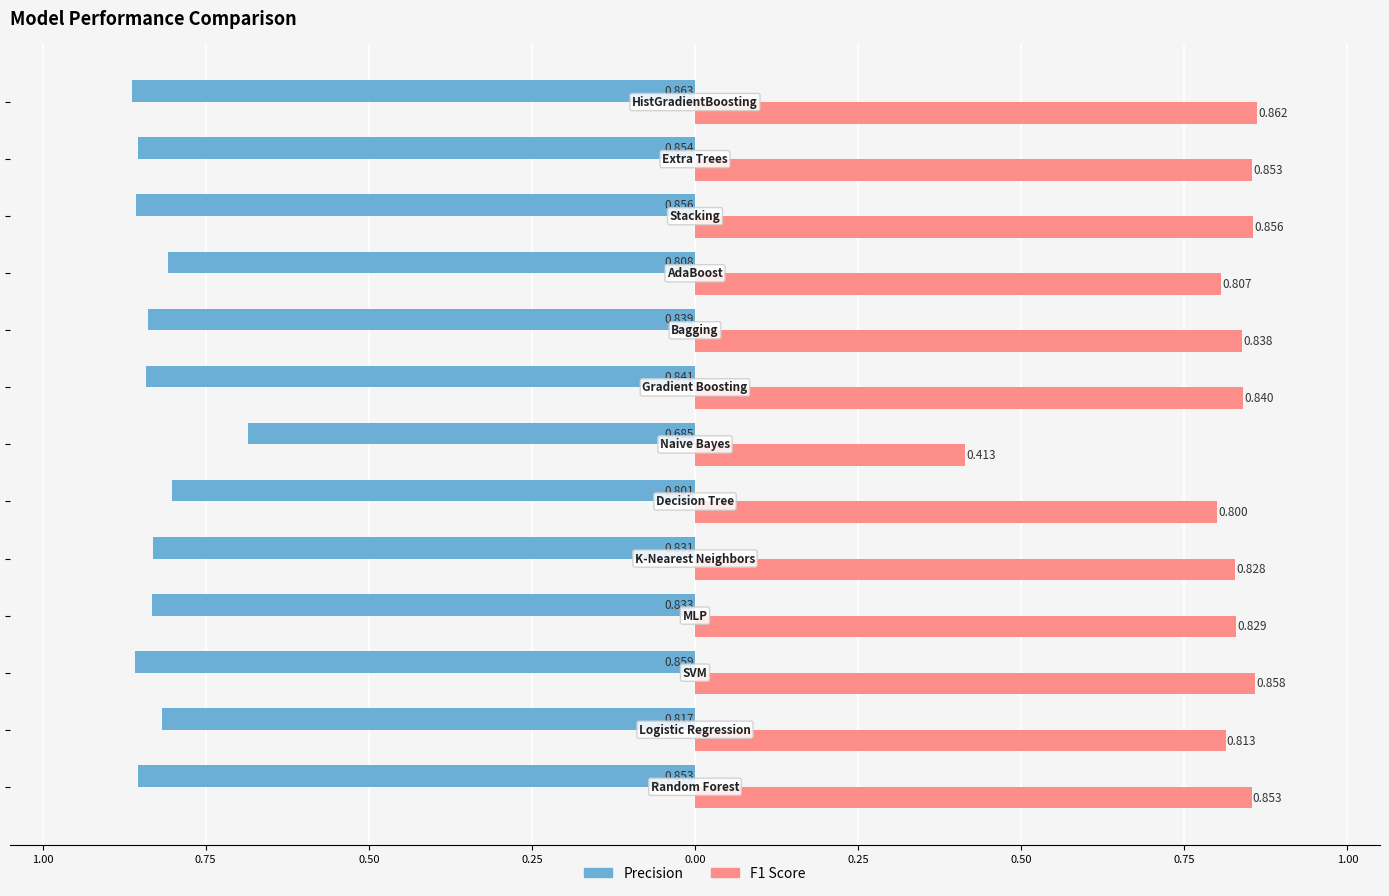

At how many categories does at least one series exceed 0?

13